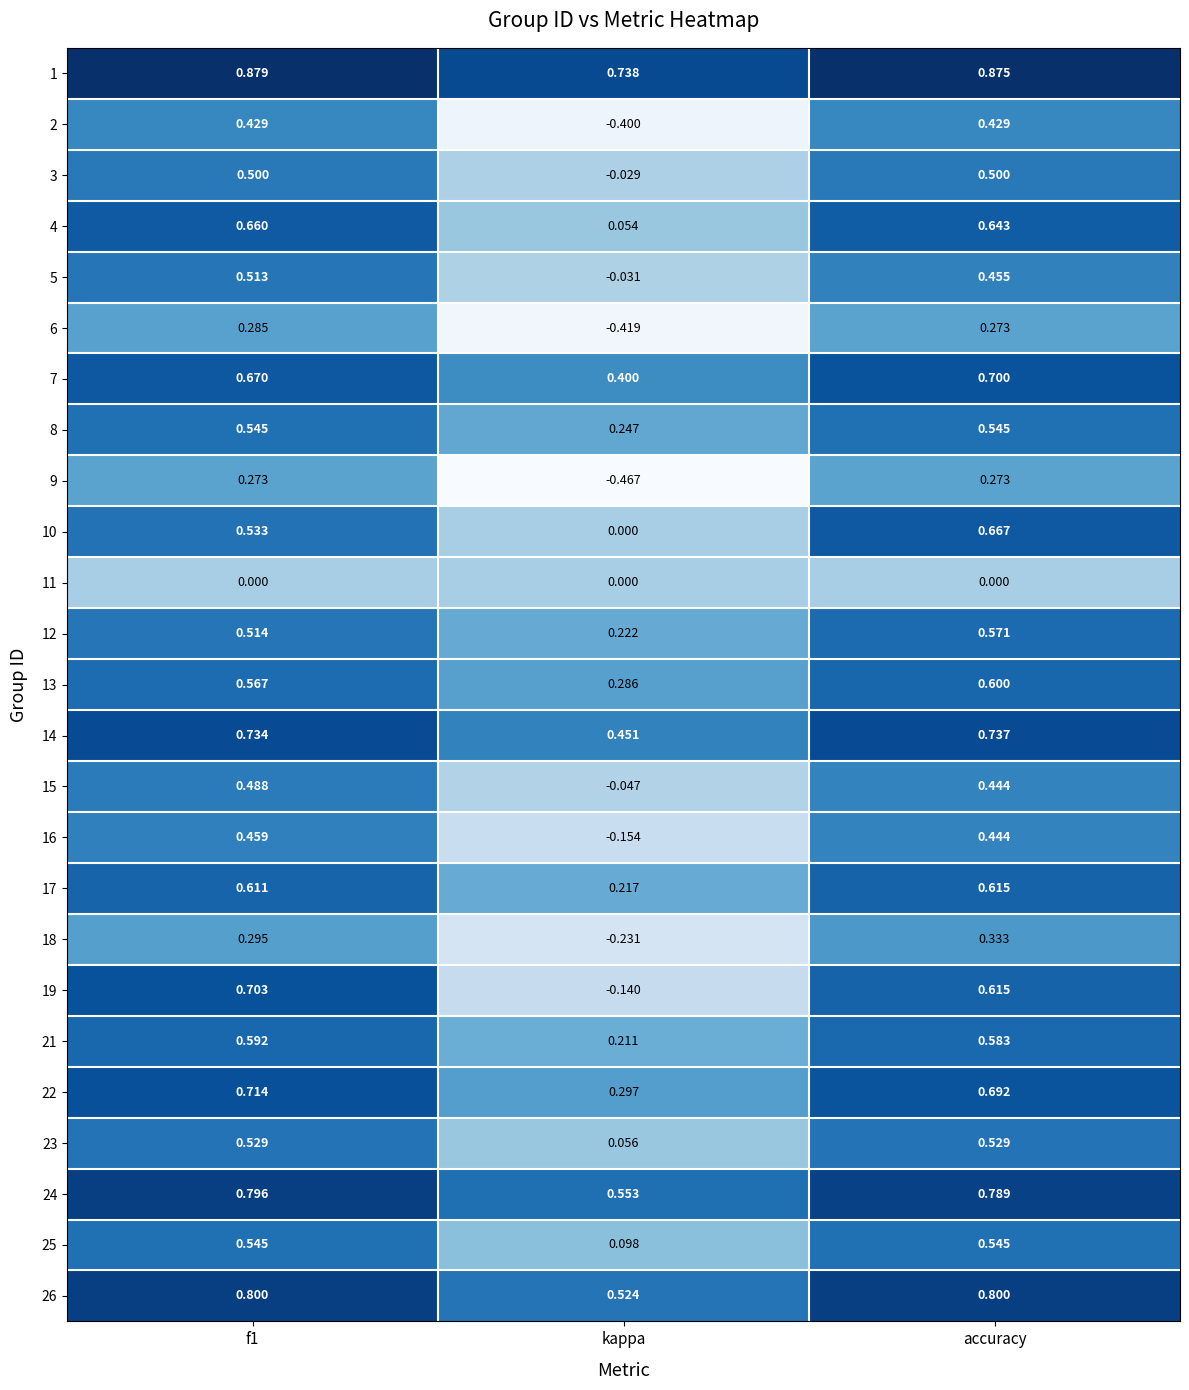

At which label is 13 closest to 0?

kappa